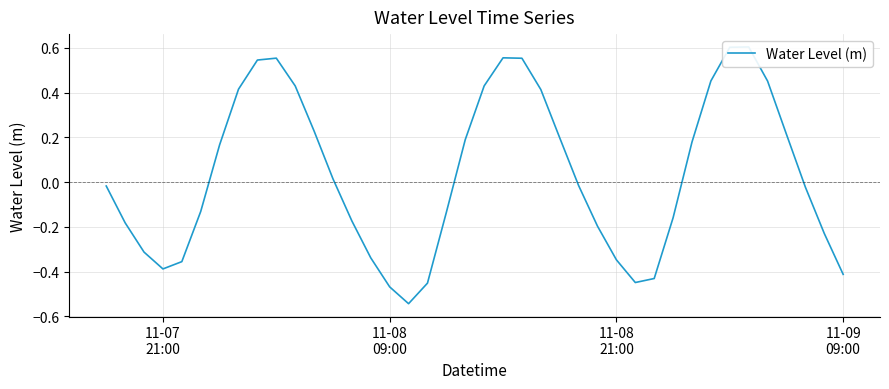

What is the minimum value shown in the chart?

-0.5